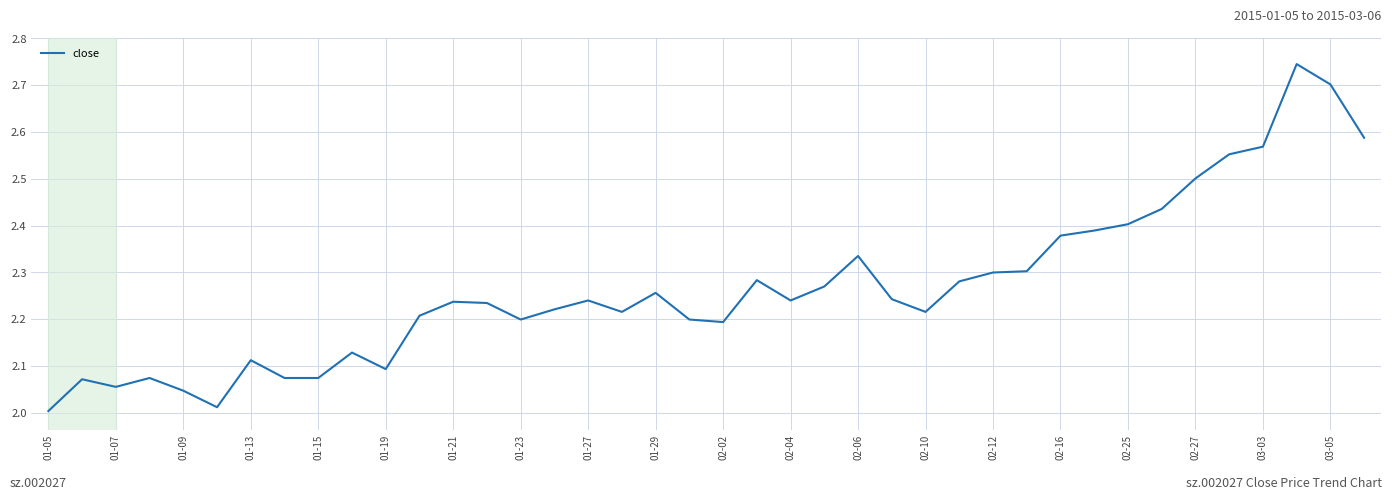

How many lines are shown in the chart?

1